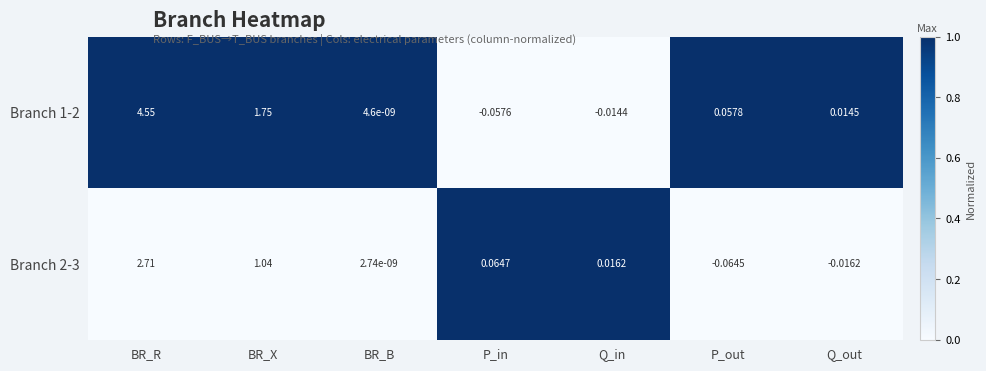

At which label does Branch 2-3 first exceed 0?

BR_R